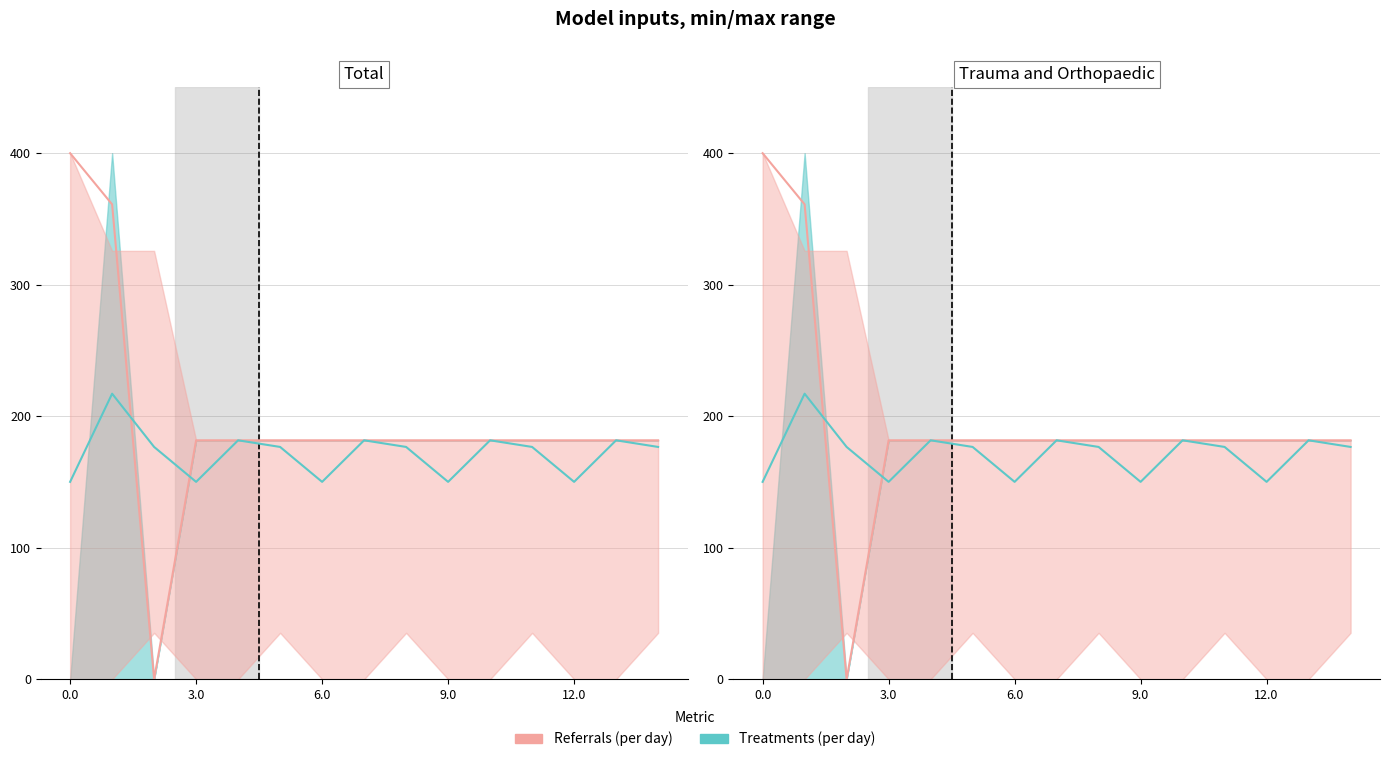

What position from the left is 3.0?

4